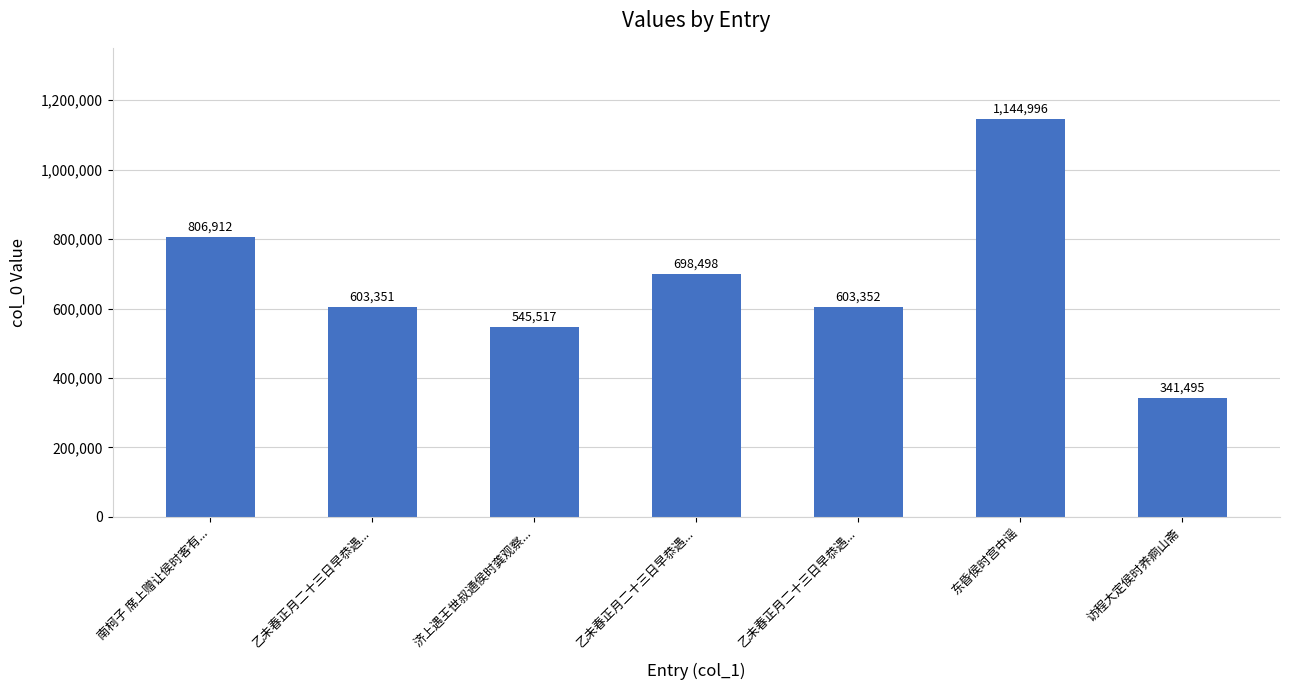

Does the chart contain any negative values?

No